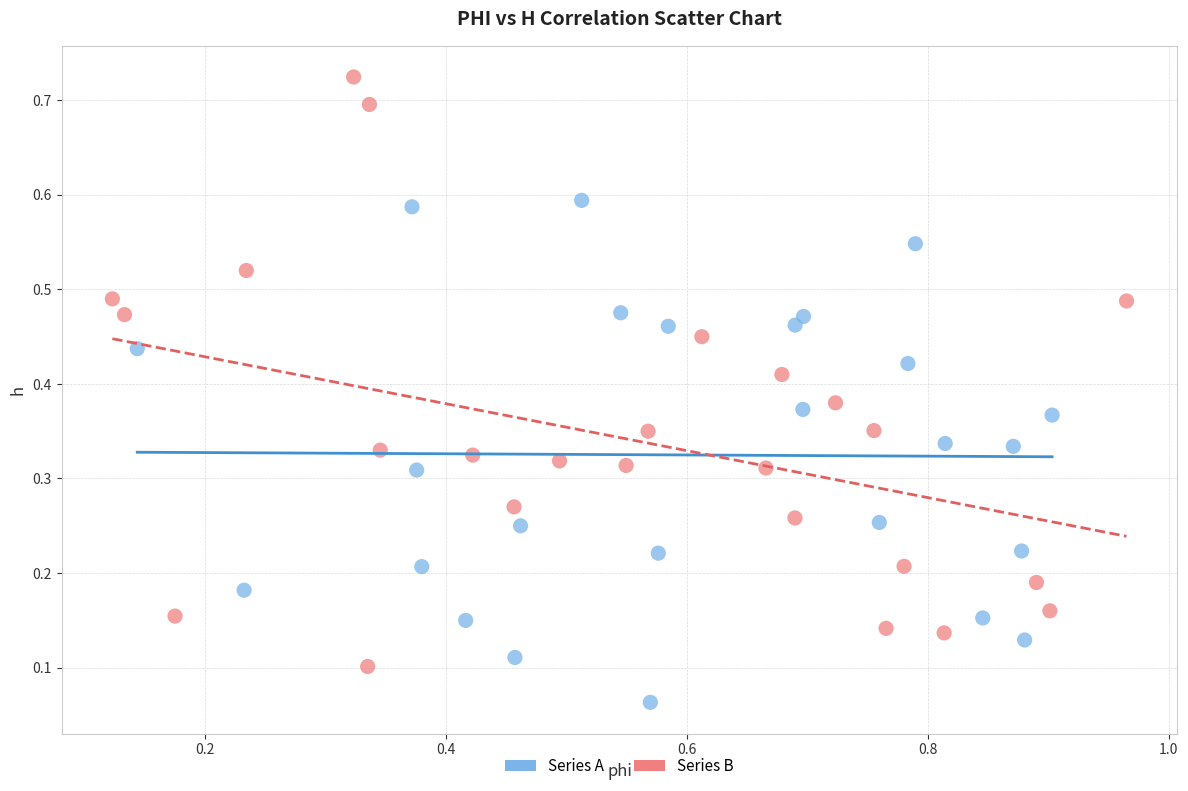

Which series reaches the maximum Y coordinate?

Series B